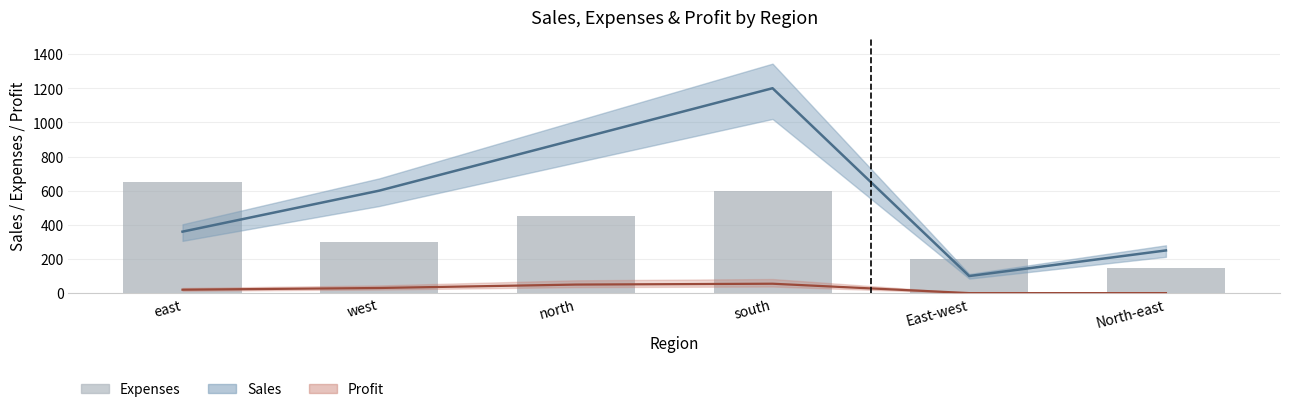

What is the difference between the maximum and minimum values?

500